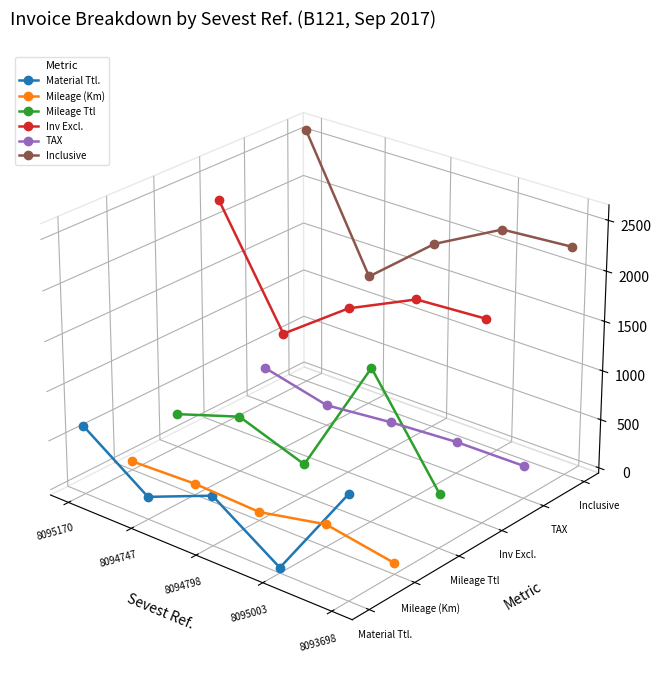

What are all the series names shown in the legend?

Material Ttl., Mileage (Km), Mileage Ttl, Inv Excl., TAX, Inclusive